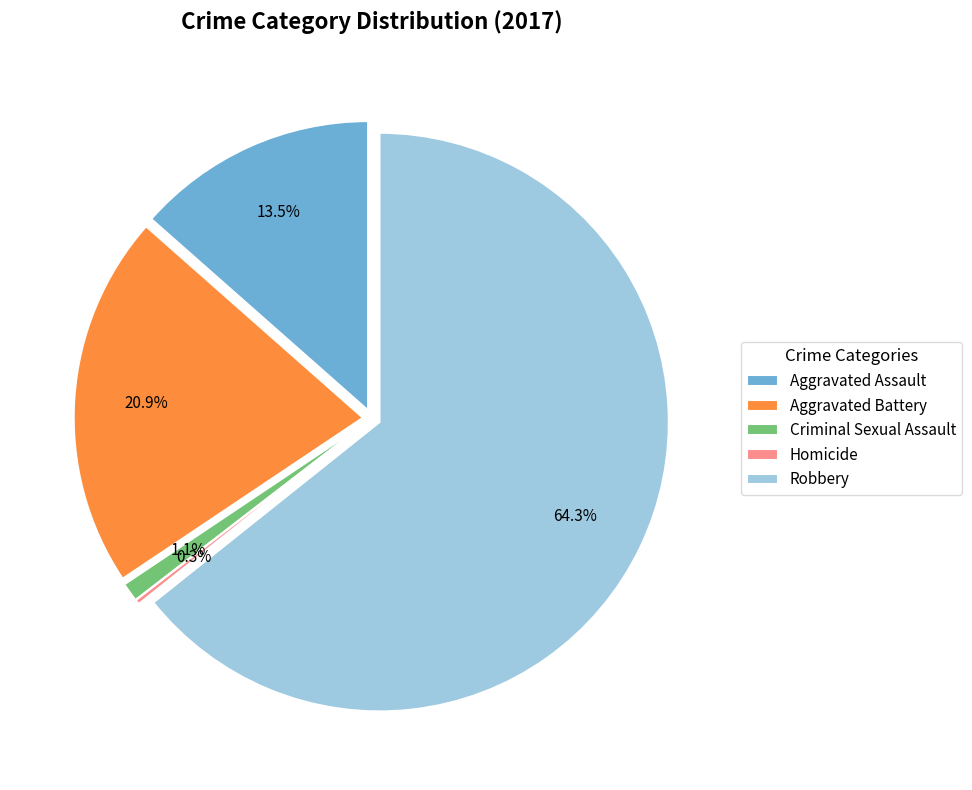

To the nearest percent, what is the difference between the Homicide and Robbery slice percentages?

64%